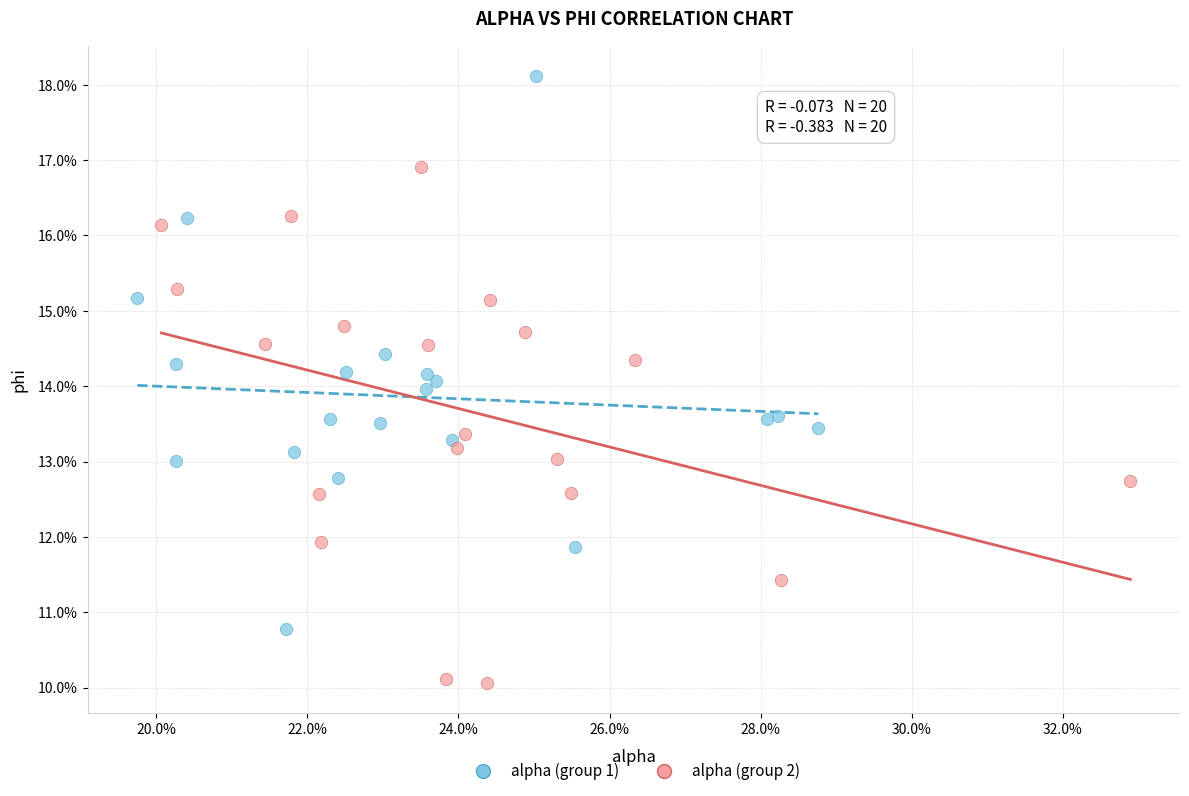

Which series reaches the maximum Y coordinate?

alpha (group 1)